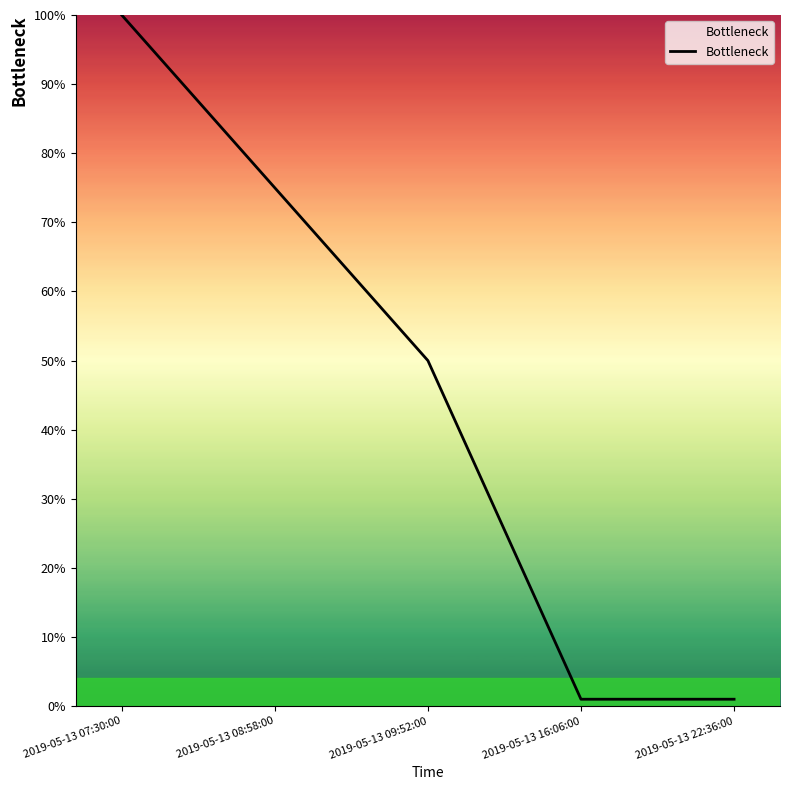

What is the change in value from 2019-05-13 07:30:00 to 2019-05-13 08:58:00?

-25